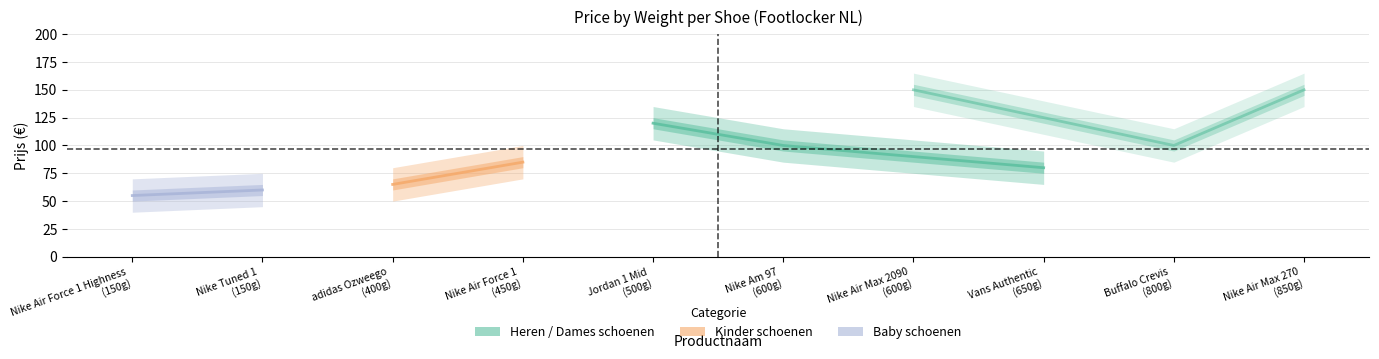

What is the difference between the maximum and minimum values?

95.0